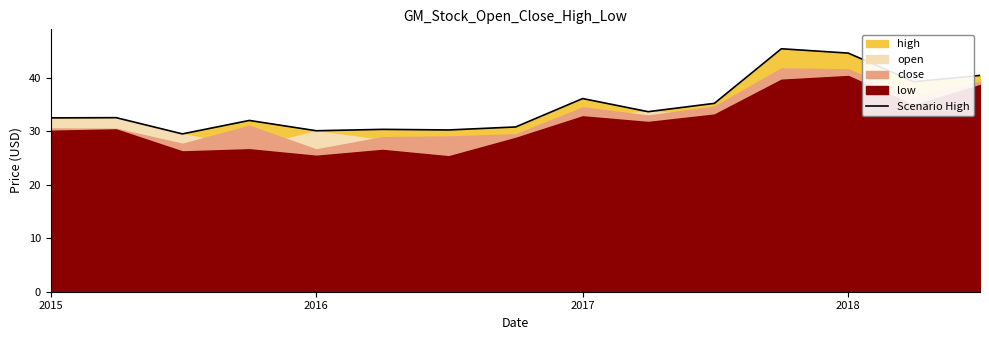

What is the highest value of the Scenario High series?

45.5